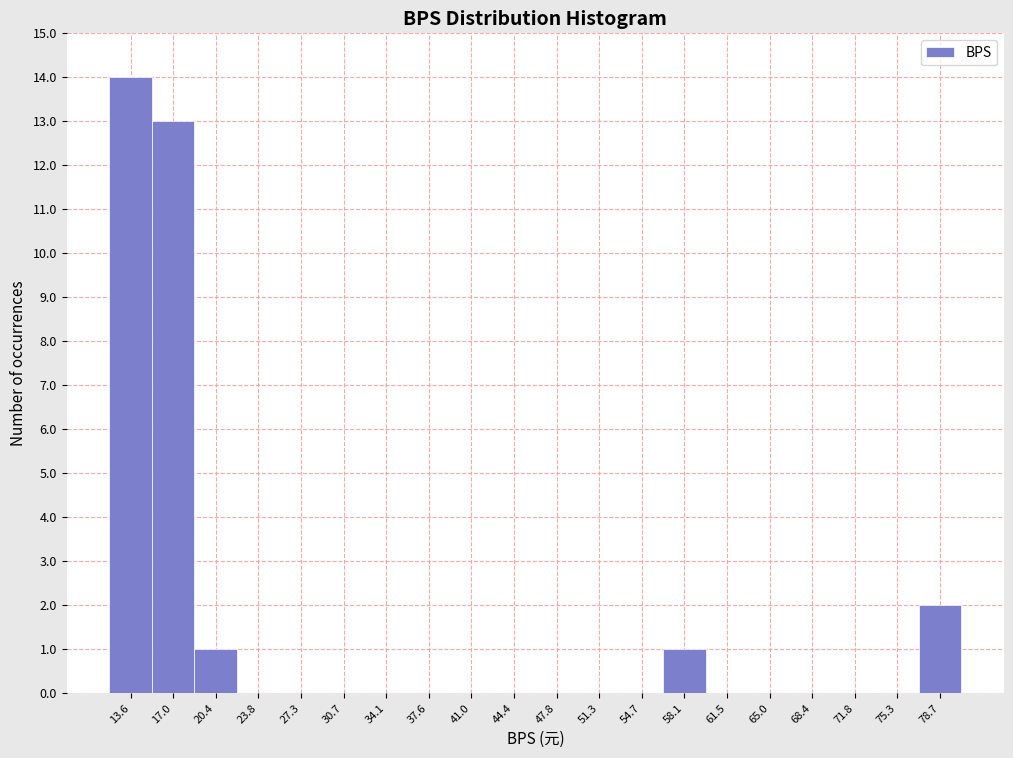

Reading left to right, transcribe this chart: for each bar, give the range it covers on the x-axis and its height. Neither the bar edges nor the heights are printed on the chart, so give them approximately, as read against the axes.

12.0 to 15.5: 14
15.5 to 18.5: 13
18.5 to 22.0: 1
22.0 to 25.5: 0
25.5 to 29.0: 0
29.0 to 32.5: 0
32.5 to 36.0: 0
36.0 to 39.5: 0
39.5 to 42.5: 0
42.5 to 46.0: 0
46.0 to 49.5: 0
49.5 to 53.0: 0
53.0 to 56.5: 0
56.5 to 60.0: 1
60.0 to 63.5: 0
63.5 to 66.5: 0
66.5 to 70.0: 0
70.0 to 73.5: 0
73.5 to 77.0: 0
77.0 to 80.5: 2